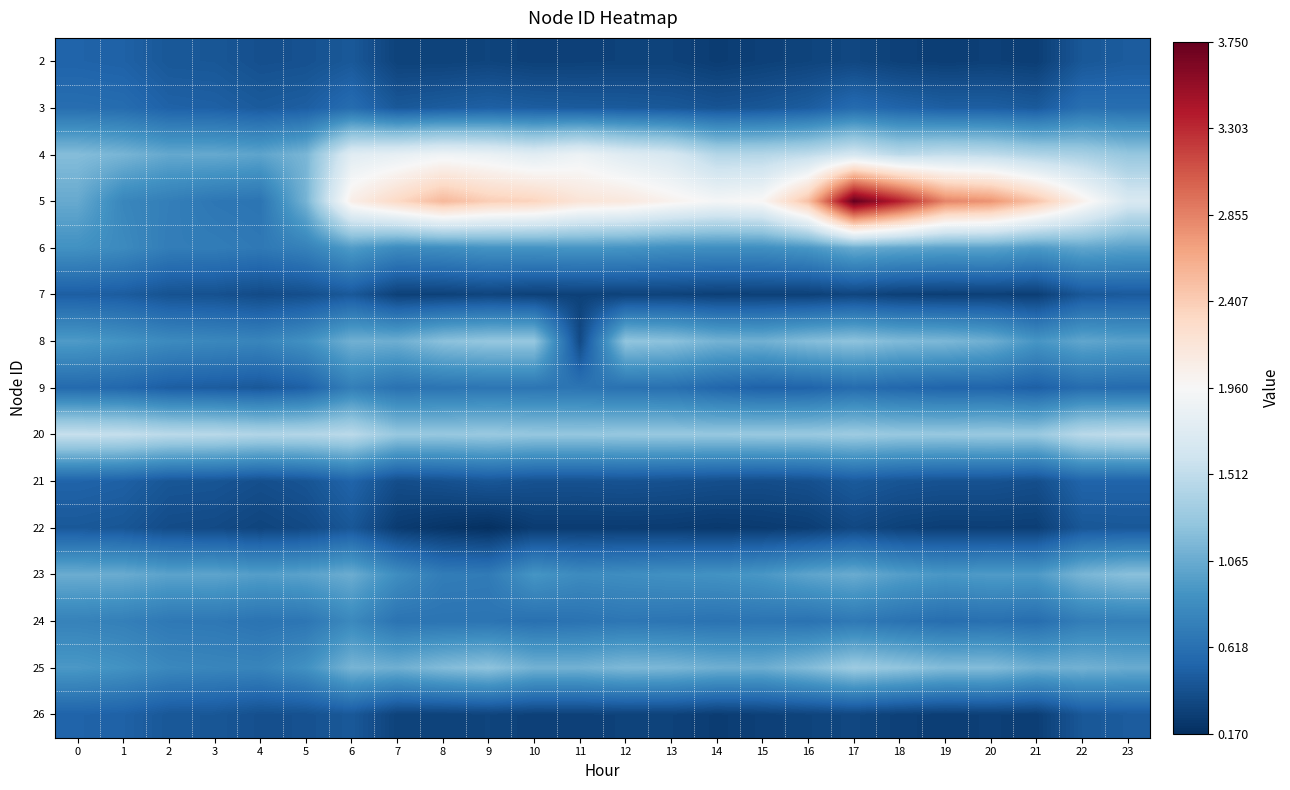

Reading left to right, extract all data points from this chart.

2: 0=0.5	1=0.5	2=0.4	3=0.4	4=0.4	5=0.4	6=0.4	7=0.3	8=0.3	9=0.3	10=0.3	11=0.3	12=0.3	13=0.3	14=0.3	15=0.3	16=0.3	17=0.3	18=0.3	19=0.3	20=0.3	21=0.3	22=0.4	23=0.5
3: 0=0.6	1=0.6	2=0.5	3=0.5	4=0.5	5=0.5	6=0.6	7=0.4	8=0.5	9=0.5	10=0.5	11=0.5	12=0.5	13=0.4	14=0.4	15=0.4	16=0.5	17=0.6	18=0.5	19=0.5	20=0.5	21=0.5	22=0.6	23=0.6
4: 0=1.2	1=1.1	2=1.0	3=1.0	4=1.0	5=1.1	6=1.8	7=1.8	8=1.9	9=1.8	10=1.8	11=1.9	12=1.7	13=1.7	14=1.4	15=1.4	16=1.5	17=1.6	18=1.5	19=1.5	20=1.5	21=1.4	22=1.4	23=1.3
5: 0=1.1	1=0.8	2=0.7	3=0.7	4=0.6	5=1.1	6=2.1	7=2.3	8=2.5	9=2.4	10=2.4	11=2.2	12=2.1	13=2.0	14=1.9	15=2.0	16=2.5	17=3.8	18=3.4	19=2.8	20=2.8	21=2.5	22=2.0	23=1.7
6: 0=0.9	1=0.8	2=0.7	3=0.7	4=0.7	5=0.8	6=1.0	7=0.8	8=0.9	9=0.9	10=0.9	11=0.9	12=0.9	13=0.9	14=0.9	15=0.9	16=0.9	17=1.1	18=1.0	19=1.0	20=1.0	21=0.9	22=1.0	23=1.0
7: 0=0.5	1=0.5	2=0.4	3=0.4	4=0.4	5=0.4	6=0.4	7=0.3	8=0.3	9=0.3	10=0.3	11=0.3	12=0.3	13=0.3	14=0.3	15=0.3	16=0.3	17=0.3	18=0.3	19=0.3	20=0.3	21=0.3	22=0.4	23=0.5
8: 0=0.9	1=0.9	2=0.8	3=0.8	4=0.8	5=0.9	6=1.1	7=1.1	8=1.2	9=1.3	10=1.3	11=0.3	12=1.3	13=1.2	14=1.1	15=1.1	16=1.2	17=1.2	18=1.2	19=1.2	20=1.1	21=0.9	22=1.0	23=1.0
9: 0=0.6	1=0.6	2=0.5	3=0.5	4=0.4	5=0.5	6=0.7	7=0.6	8=0.6	9=0.7	10=0.7	11=0.7	12=0.6	13=0.6	14=0.5	15=0.5	16=0.5	17=0.6	18=0.5	19=0.5	20=0.5	21=0.5	22=0.6	23=0.6
20: 0=1.5	1=1.5	2=1.5	3=1.5	4=1.4	5=1.4	6=1.5	7=1.3	8=1.3	9=1.3	10=1.3	11=1.3	12=1.3	13=1.3	14=1.3	15=1.3	16=1.3	17=1.3	18=1.3	19=1.3	20=1.3	21=1.3	22=1.5	23=1.5
21: 0=0.5	1=0.5	2=0.4	3=0.4	4=0.4	5=0.4	6=0.5	7=0.4	8=0.4	9=0.4	10=0.4	11=0.4	12=0.4	13=0.4	14=0.4	15=0.4	16=0.4	17=0.5	18=0.4	19=0.4	20=0.4	21=0.4	22=0.5	23=0.5
22: 0=0.4	1=0.4	2=0.4	3=0.4	4=0.3	5=0.3	6=0.4	7=0.3	8=0.2	9=0.2	10=0.3	11=0.3	12=0.3	13=0.3	14=0.2	15=0.3	16=0.3	17=0.3	18=0.3	19=0.3	20=0.3	21=0.3	22=0.4	23=0.4
23: 0=1.1	1=1.1	2=1.0	3=1.0	4=1.0	5=1.0	6=1.1	7=0.9	8=0.7	9=0.7	10=0.9	11=0.8	12=0.9	13=0.9	14=0.9	15=0.9	16=1.0	17=1.1	18=1.0	19=0.9	20=1.0	21=0.9	22=1.1	23=1.2
24: 0=0.8	1=0.7	2=0.7	3=0.7	4=0.6	5=0.7	6=0.8	7=0.6	8=0.6	9=0.6	10=0.6	11=0.6	12=0.7	13=0.7	14=0.6	15=0.7	16=0.6	17=0.7	18=0.6	19=0.6	20=0.6	21=0.6	22=0.7	23=0.7
25: 0=0.9	1=0.9	2=0.8	3=0.8	4=0.8	5=0.9	6=1.1	7=1.1	8=1.2	9=1.2	10=1.1	11=1.1	12=1.2	13=1.1	14=1.1	15=1.1	16=1.2	17=1.3	18=1.3	19=1.2	20=1.2	21=1.1	22=1.1	23=1.1
26: 0=0.5	1=0.5	2=0.4	3=0.4	4=0.4	5=0.4	6=0.4	7=0.3	8=0.3	9=0.3	10=0.3	11=0.3	12=0.3	13=0.3	14=0.3	15=0.3	16=0.3	17=0.3	18=0.3	19=0.3	20=0.3	21=0.3	22=0.4	23=0.5